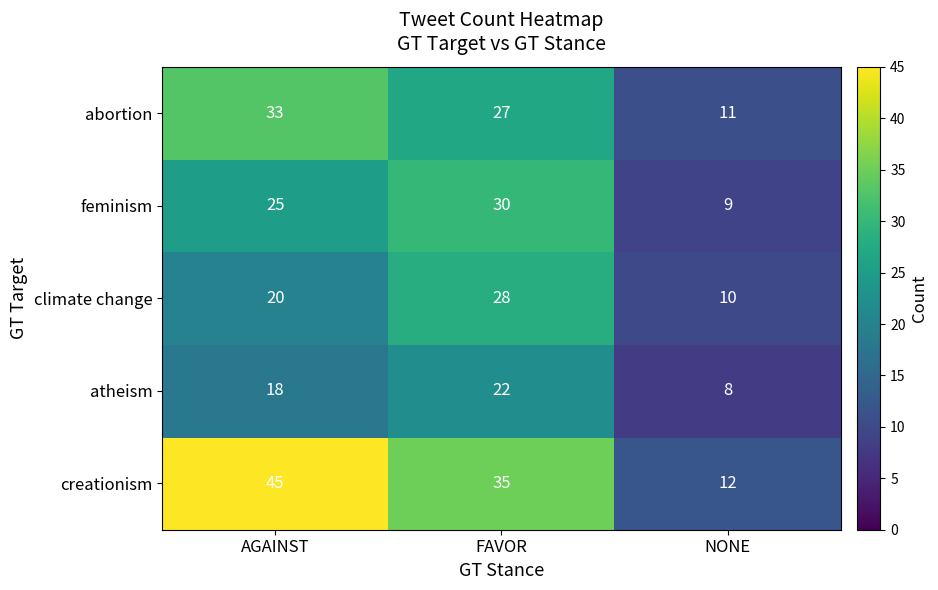

Which label corresponds to the smallest value in the chart?

NONE